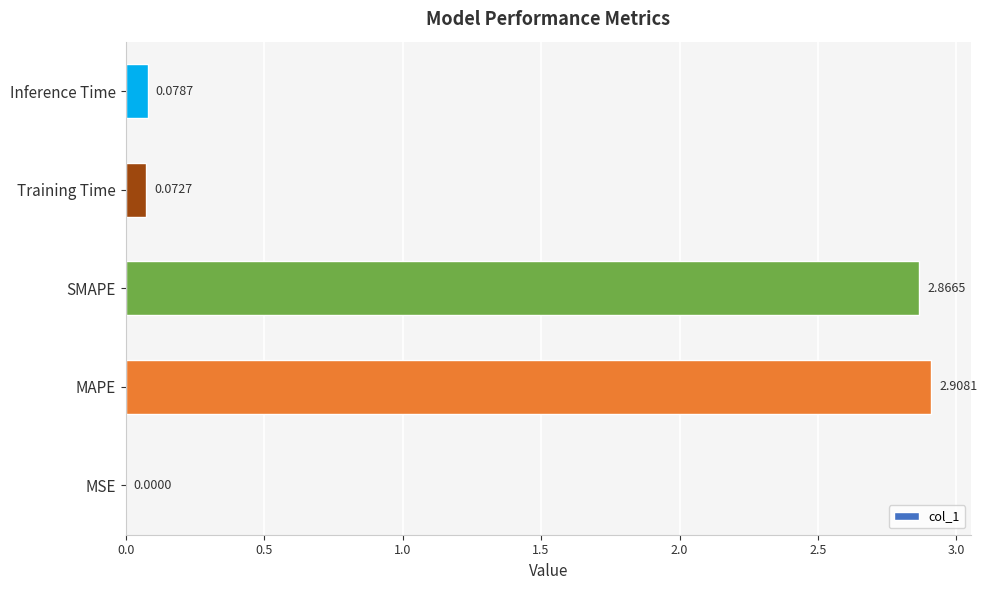

What is the sum of the values at MAPE and SMAPE?

5.8